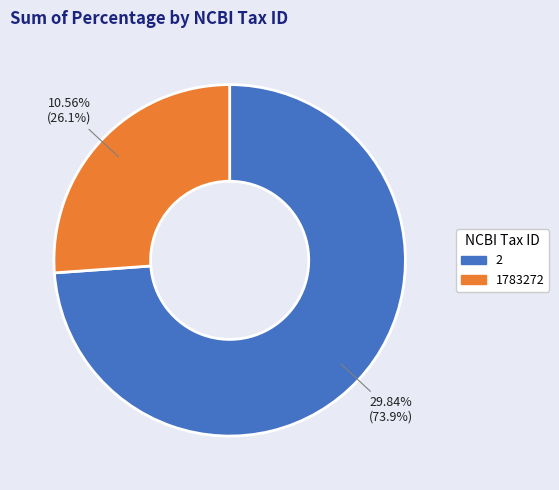

The 1783272 slice represents 26% of the pie. True or false?

True